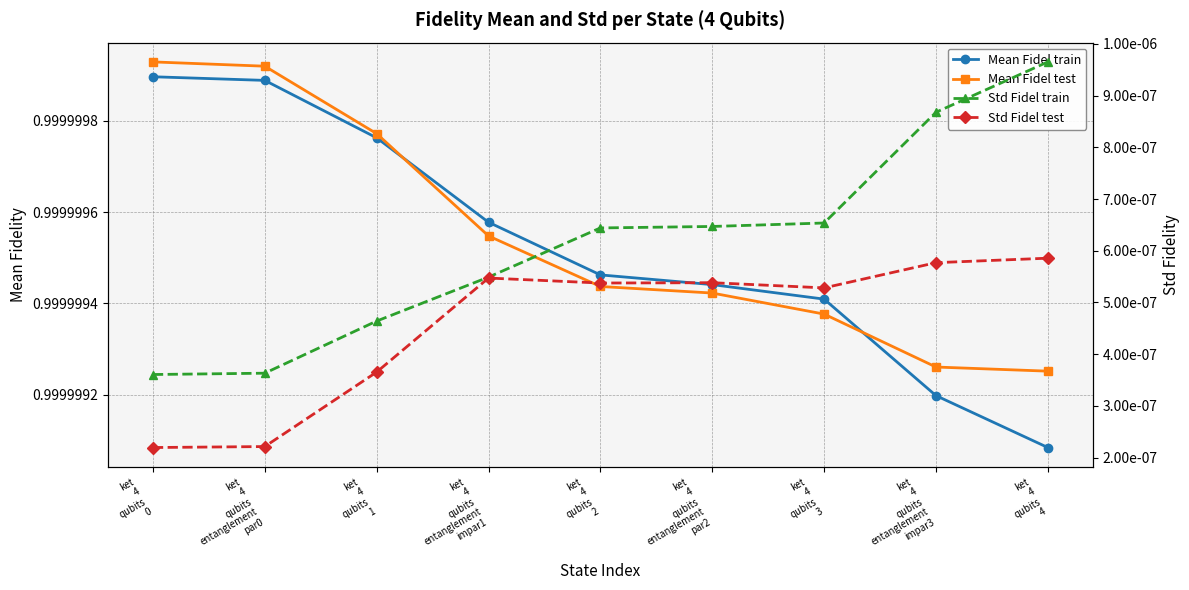

Reading right to left, list all the values displayed in this chart.

Mean Fidel train: ket
4
qubits
4=1.0	ket
4
qubits
entanglement
impar3=1.0	ket
4
qubits
3=1.0	ket
4
qubits
entanglement
par2=1.0	ket
4
qubits
2=1.0	ket
4
qubits
entanglement
impar1=1.0	ket
4
qubits
1=1.0	ket
4
qubits
entanglement
par0=1.0	ket
4
qubits
0=1.0
Mean Fidel test: ket
4
qubits
4=1.0	ket
4
qubits
entanglement
impar3=1.0	ket
4
qubits
3=1.0	ket
4
qubits
entanglement
par2=1.0	ket
4
qubits
2=1.0	ket
4
qubits
entanglement
impar1=1.0	ket
4
qubits
1=1.0	ket
4
qubits
entanglement
par0=1.0	ket
4
qubits
0=1.0
Std Fidel train: ket
4
qubits
4=0.0	ket
4
qubits
entanglement
impar3=0.0	ket
4
qubits
3=0.0	ket
4
qubits
entanglement
par2=0.0	ket
4
qubits
2=0.0	ket
4
qubits
entanglement
impar1=0.0	ket
4
qubits
1=0.0	ket
4
qubits
entanglement
par0=0.0	ket
4
qubits
0=0.0
Std Fidel test: ket
4
qubits
4=0.0	ket
4
qubits
entanglement
impar3=0.0	ket
4
qubits
3=0.0	ket
4
qubits
entanglement
par2=0.0	ket
4
qubits
2=0.0	ket
4
qubits
entanglement
impar1=0.0	ket
4
qubits
1=0.0	ket
4
qubits
entanglement
par0=0.0	ket
4
qubits
0=0.0